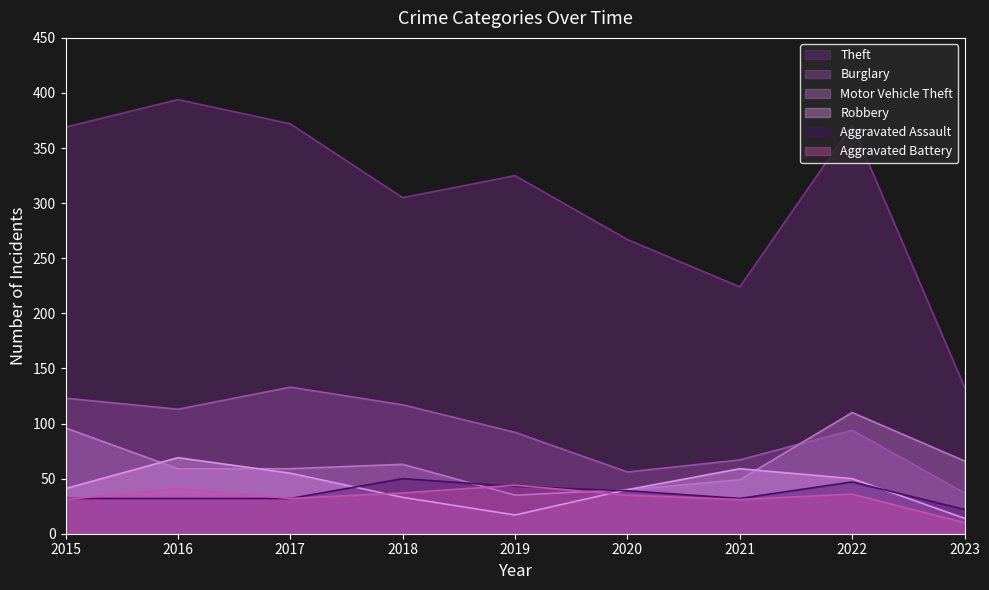

What is the total value across all series at 2016?

708